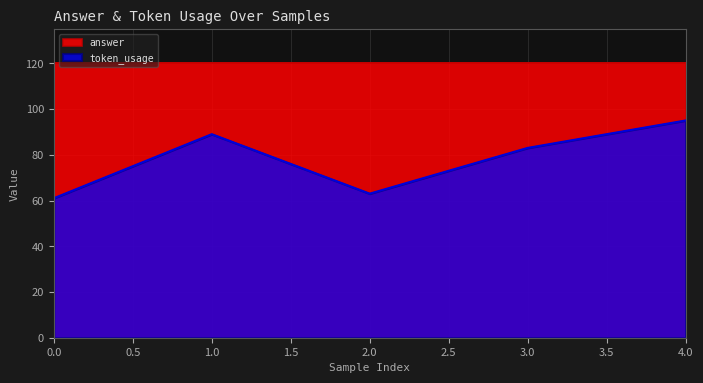

Approximately how many times larger is the value at 1 compared to 2?

1.4